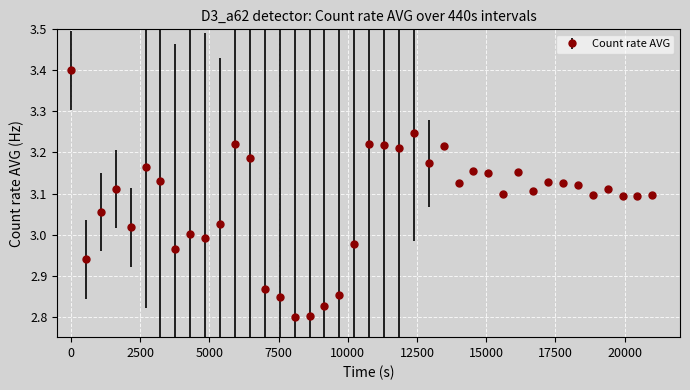

What is the greatest value displayed?

3.4